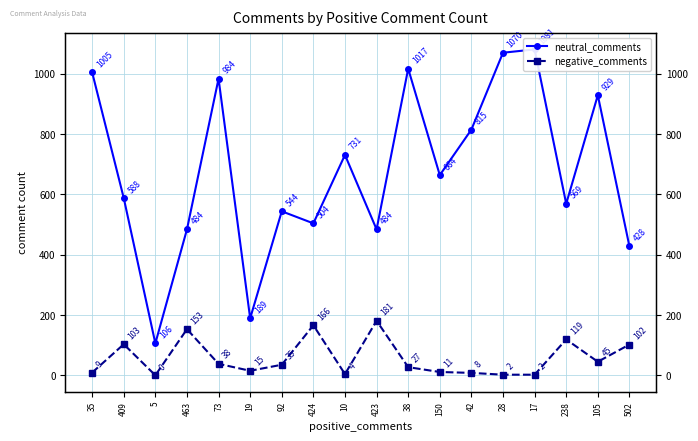

The value of neutral_comments at 424 is 270. True or false?

False